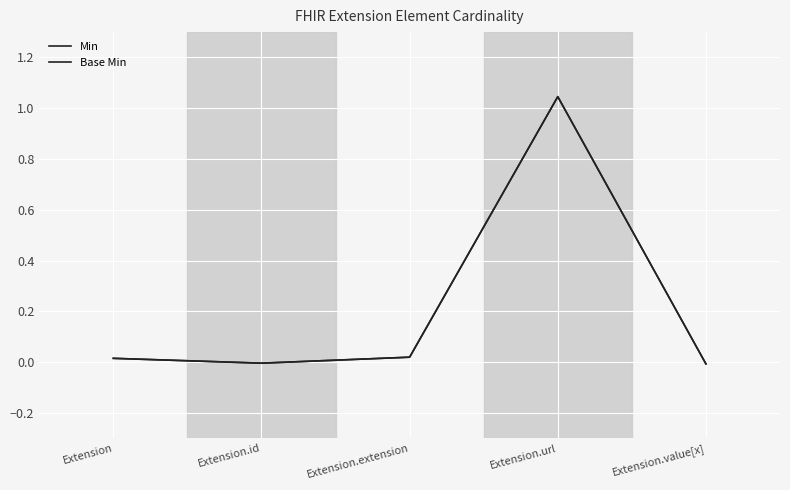

Does the chart have visible grid lines?

Yes